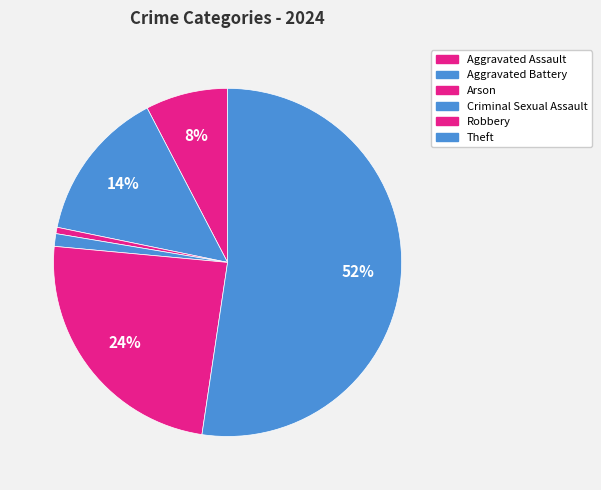

What is the largest slice in the pie chart?

Theft